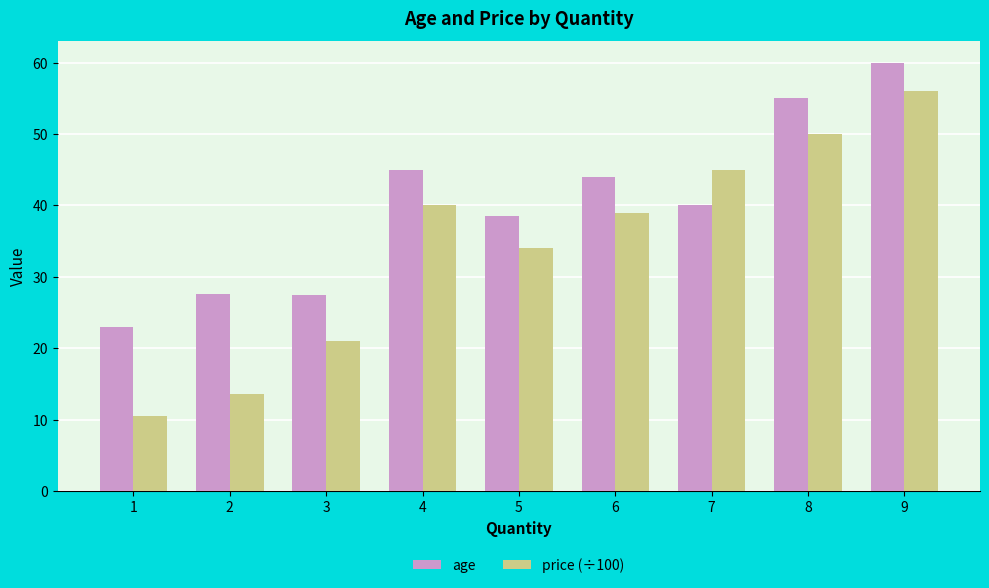

How many values in the age series are below 40?

4